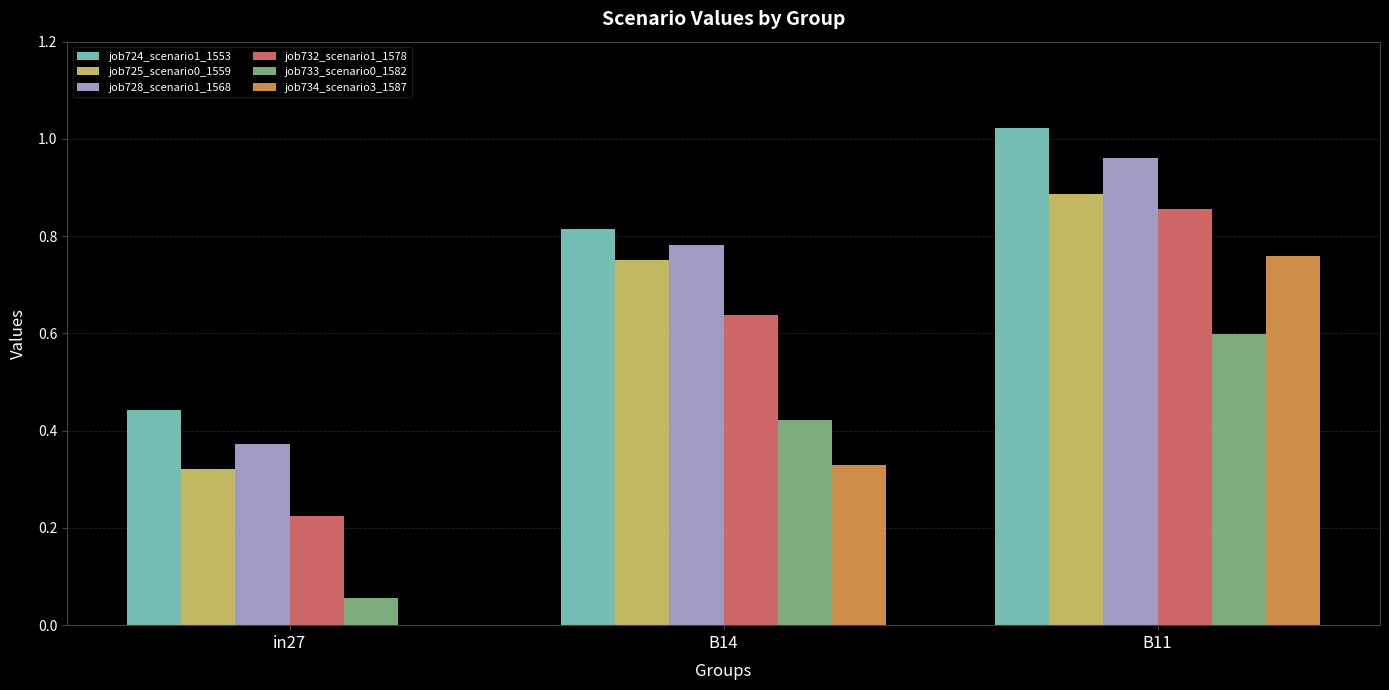

What is the average value of the job728_scenario1_1568 series?

0.7